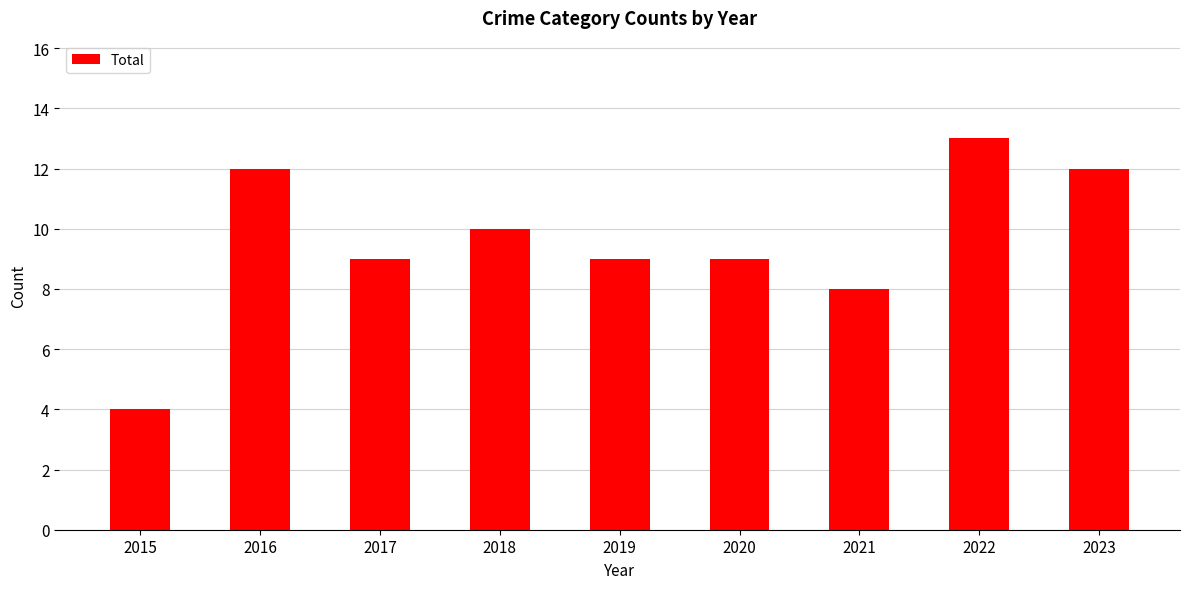

Is it true that the value at 2016 is 20?

False